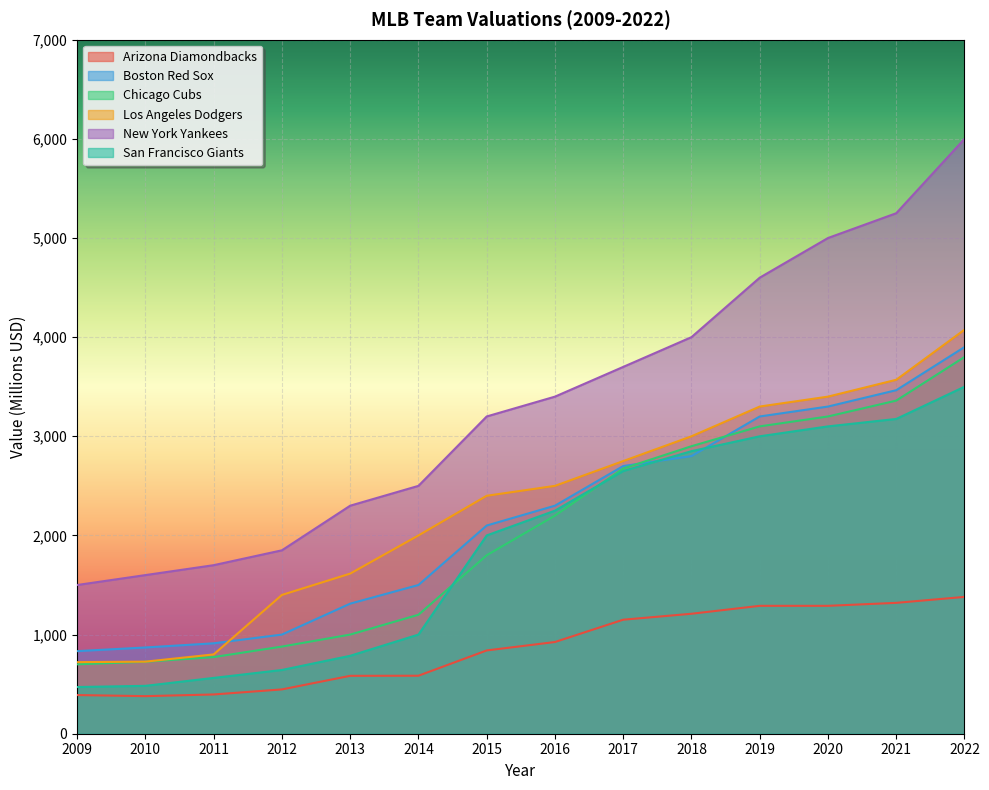

How many data points does each series have?

14